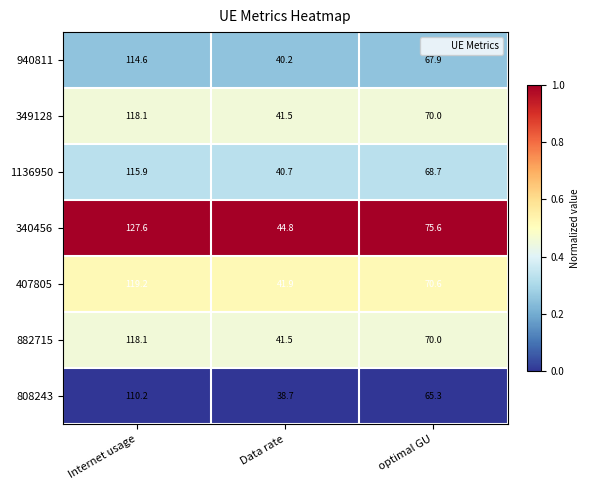

List the labels in order of 349128 value, smallest first.

Data rate, optimal GU, Internet usage